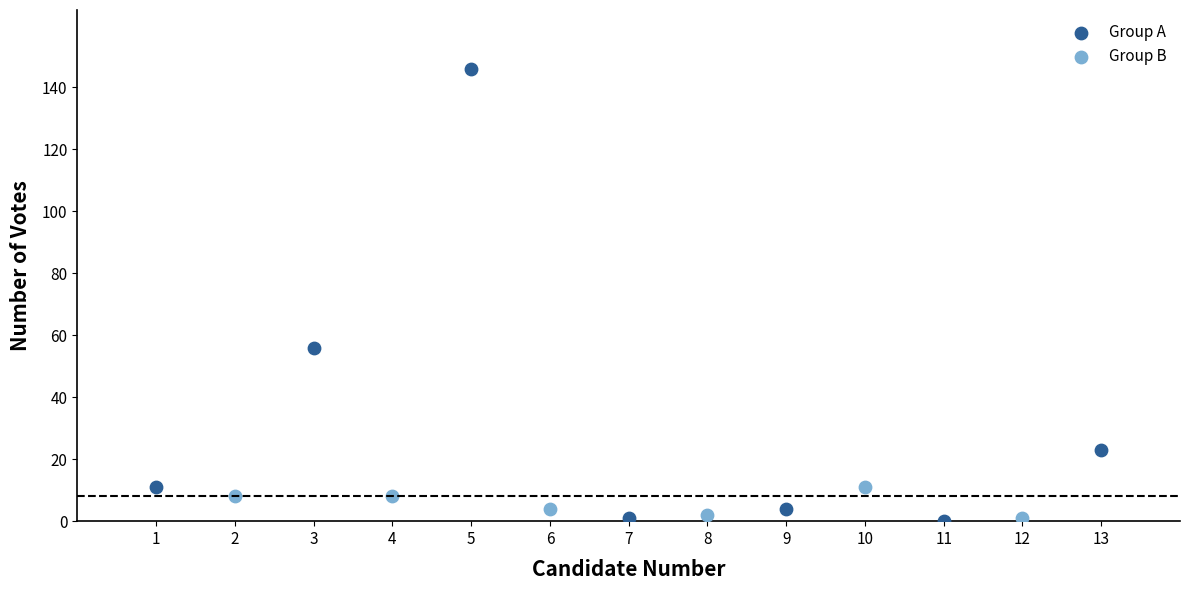

Which series has the widest spread of Y values?

Group A